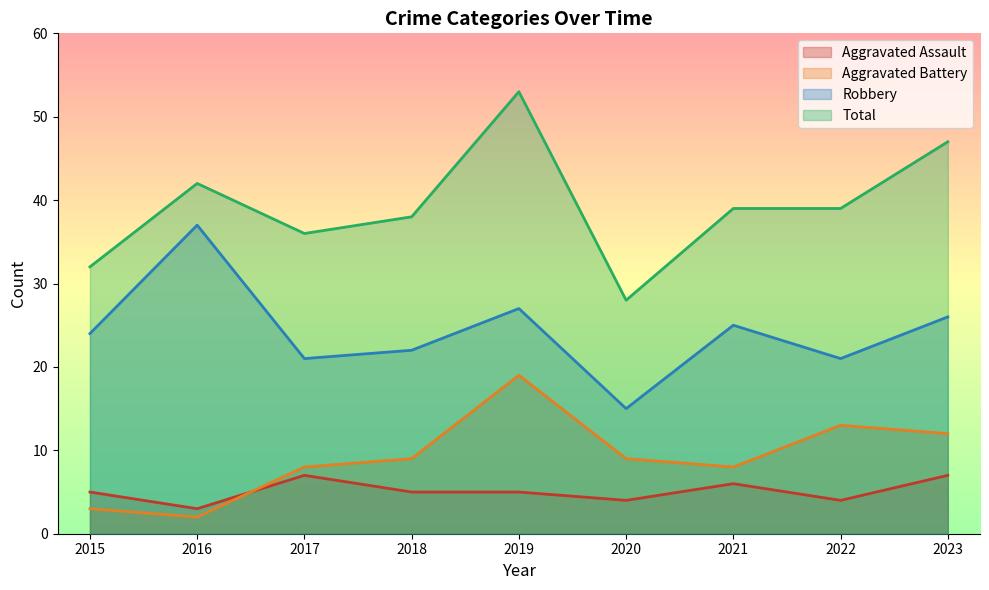

Reading left to right, list all the values displayed in this chart.

Aggravated Assault: 5	3	7	5	5	4	6	4	7
Aggravated Battery: 3	2	8	9	19	9	8	13	12
Robbery: 24	37	21	22	27	15	25	21	26
Total: 32	42	36	38	53	28	39	39	47